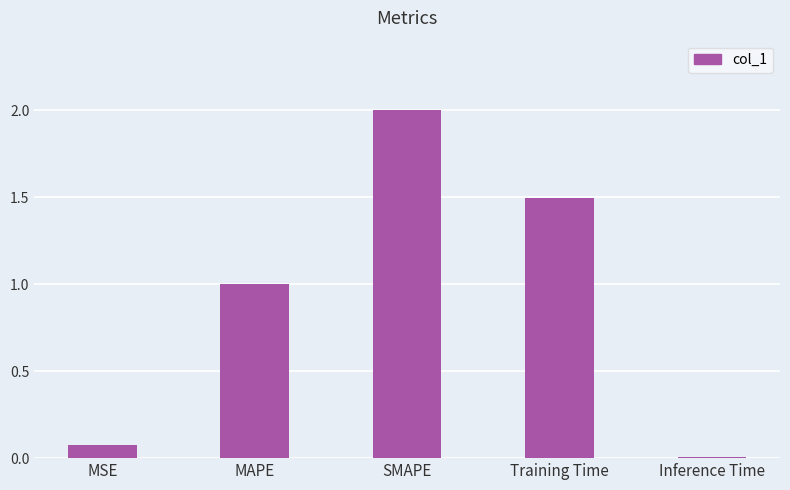

Rank the categories by value from highest to lowest.

SMAPE, Training Time, MAPE, MSE, Inference Time